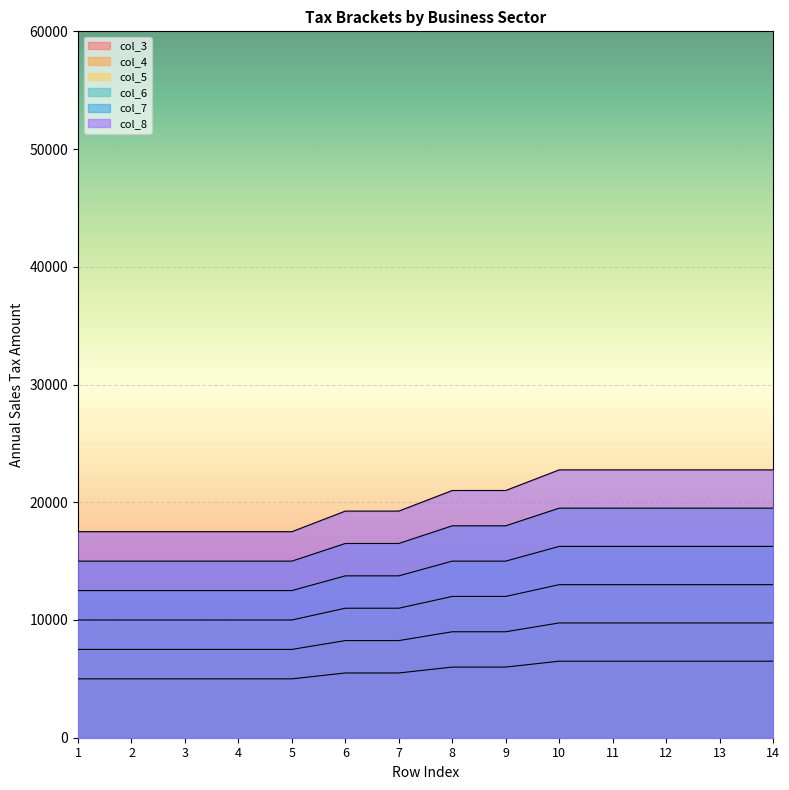

What is the sum of the col_4 values at 13 and 10?

19500